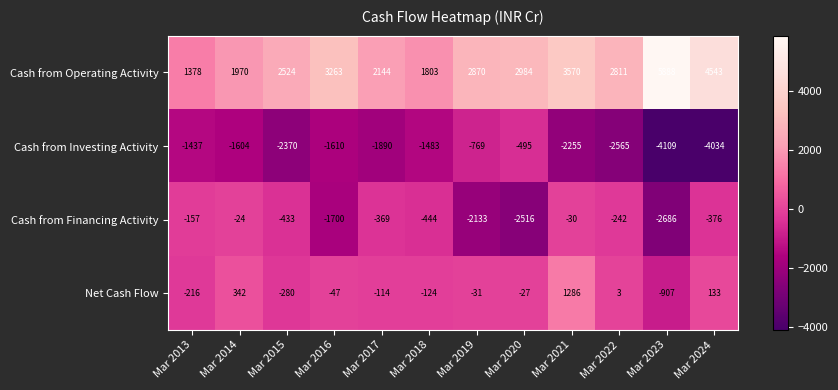

What is the difference between the highest and lowest values at Mar 2019?

5003